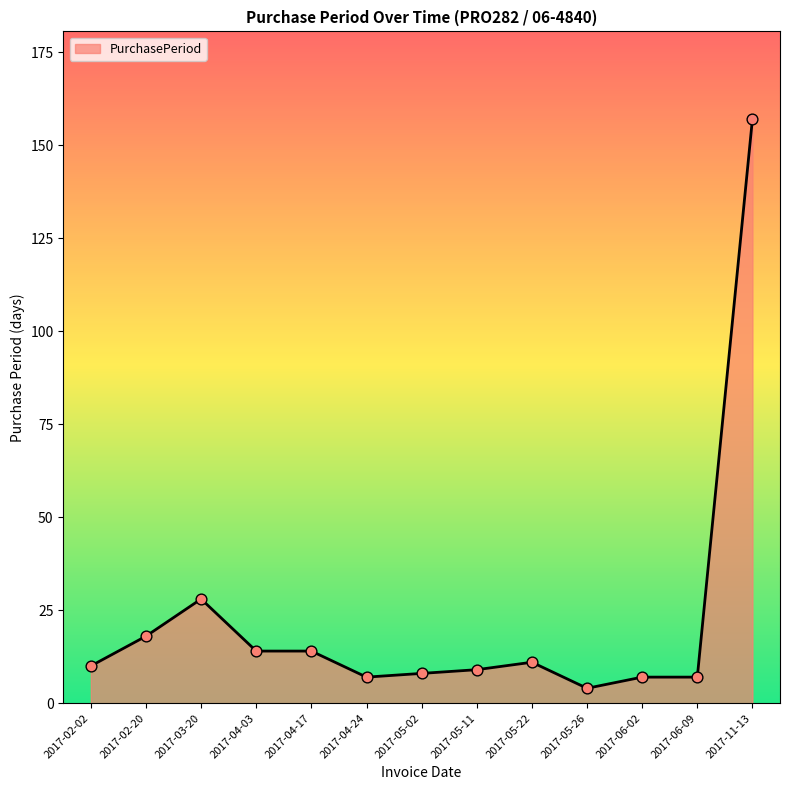

Approximately how many times larger is the value at 2017-03-20 compared to 2017-11-13?

0.2